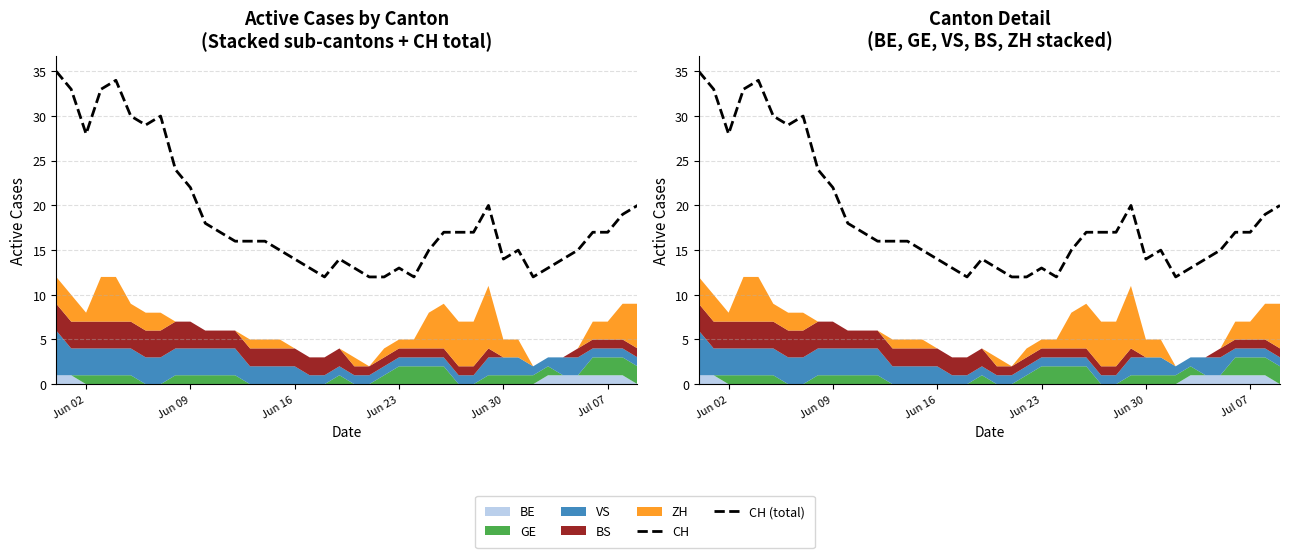

True or false: CH (total) and CH intersect in this chart.

False